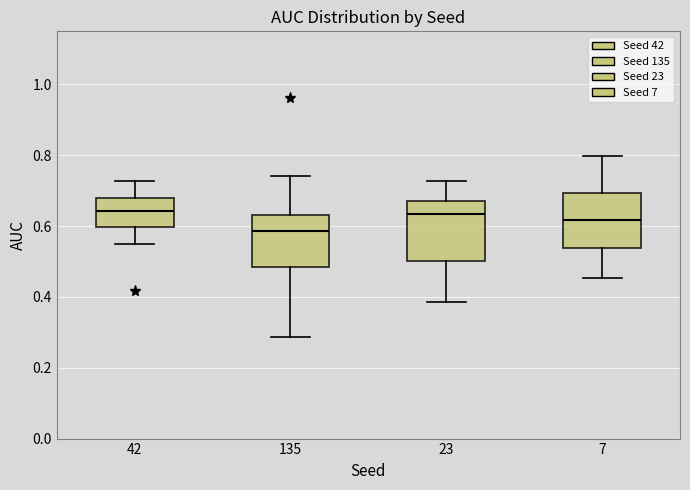

Reading left to right, transcribe this box plot: for each box, give where its median line is, the range the box spans, and where its two whiskers end, as read against the y-axis. The values are not printed on the chart, so give them approximately, as read against the axis.

42: median 0.64, box 0.60 to 0.68, whiskers 0.54 to 0.72
135: median 0.58, box 0.48 to 0.64, whiskers 0.28 to 0.74
23: median 0.64, box 0.50 to 0.68, whiskers 0.38 to 0.72
7: median 0.62, box 0.54 to 0.70, whiskers 0.46 to 0.80